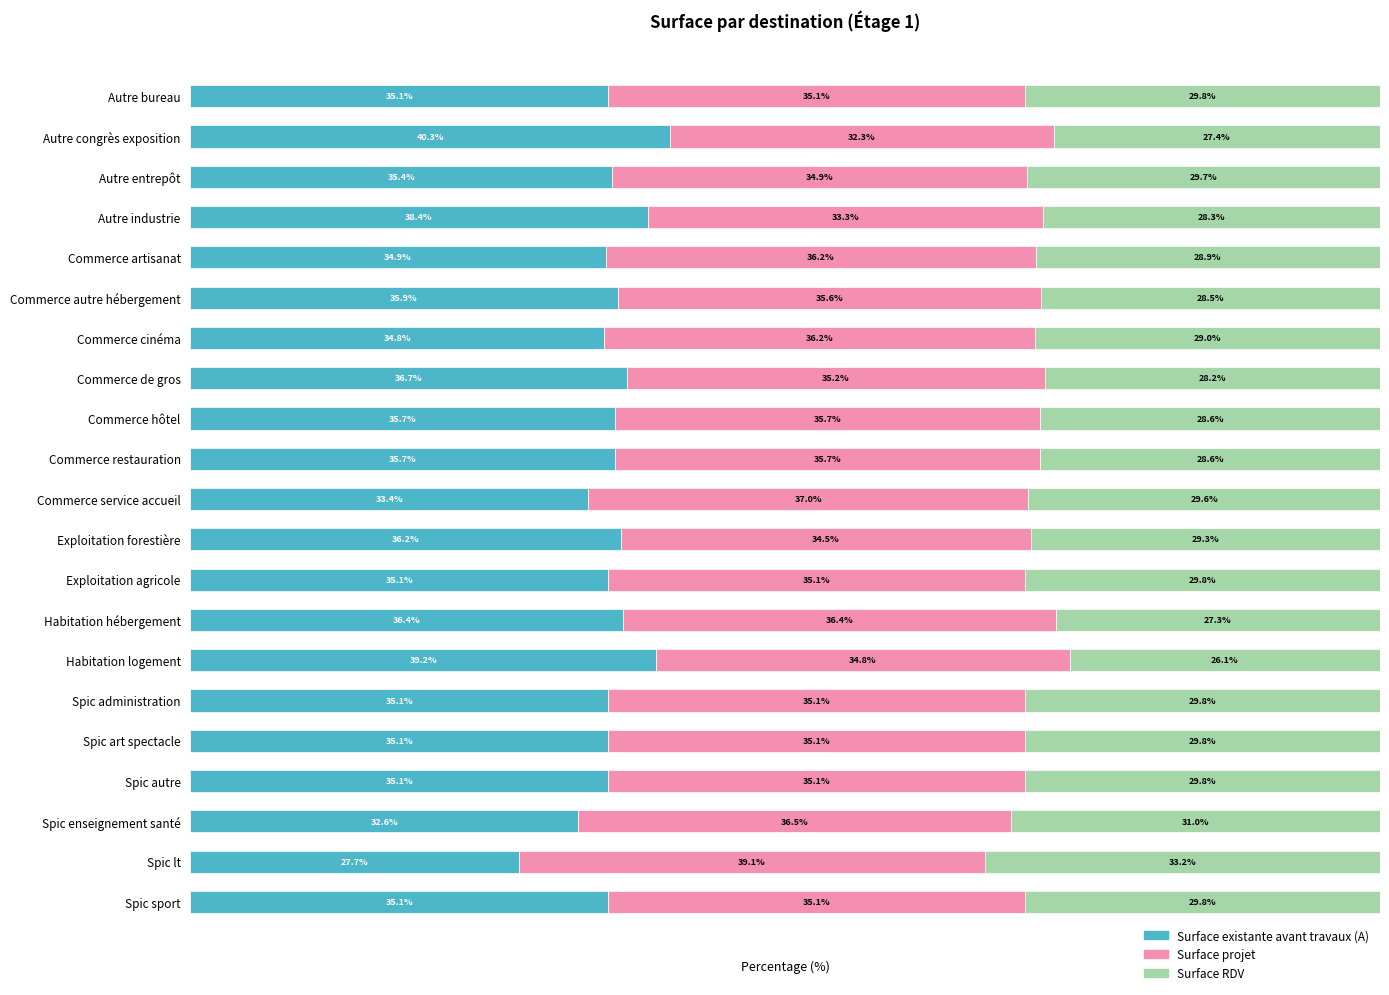

At which label is Surface existante avant travaux (A) closest to 33?

Spic enseignement santé